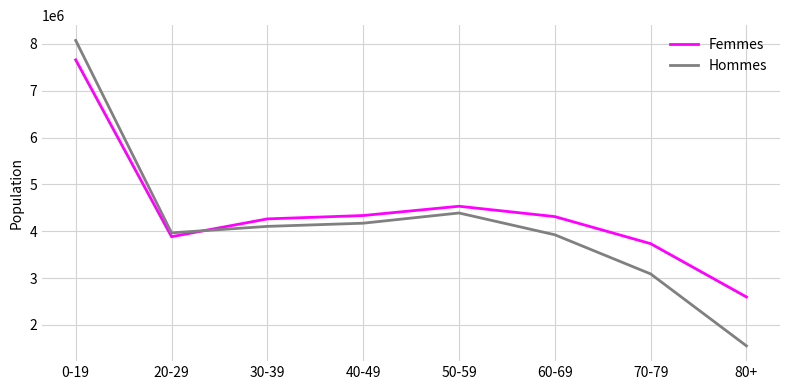

What position from the left is 50-59?

5